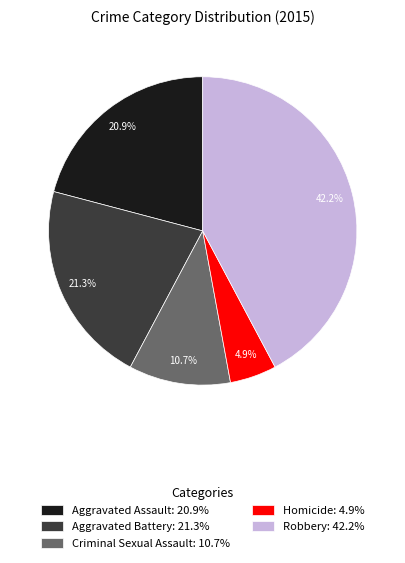

Count the number of slices in the pie.

5